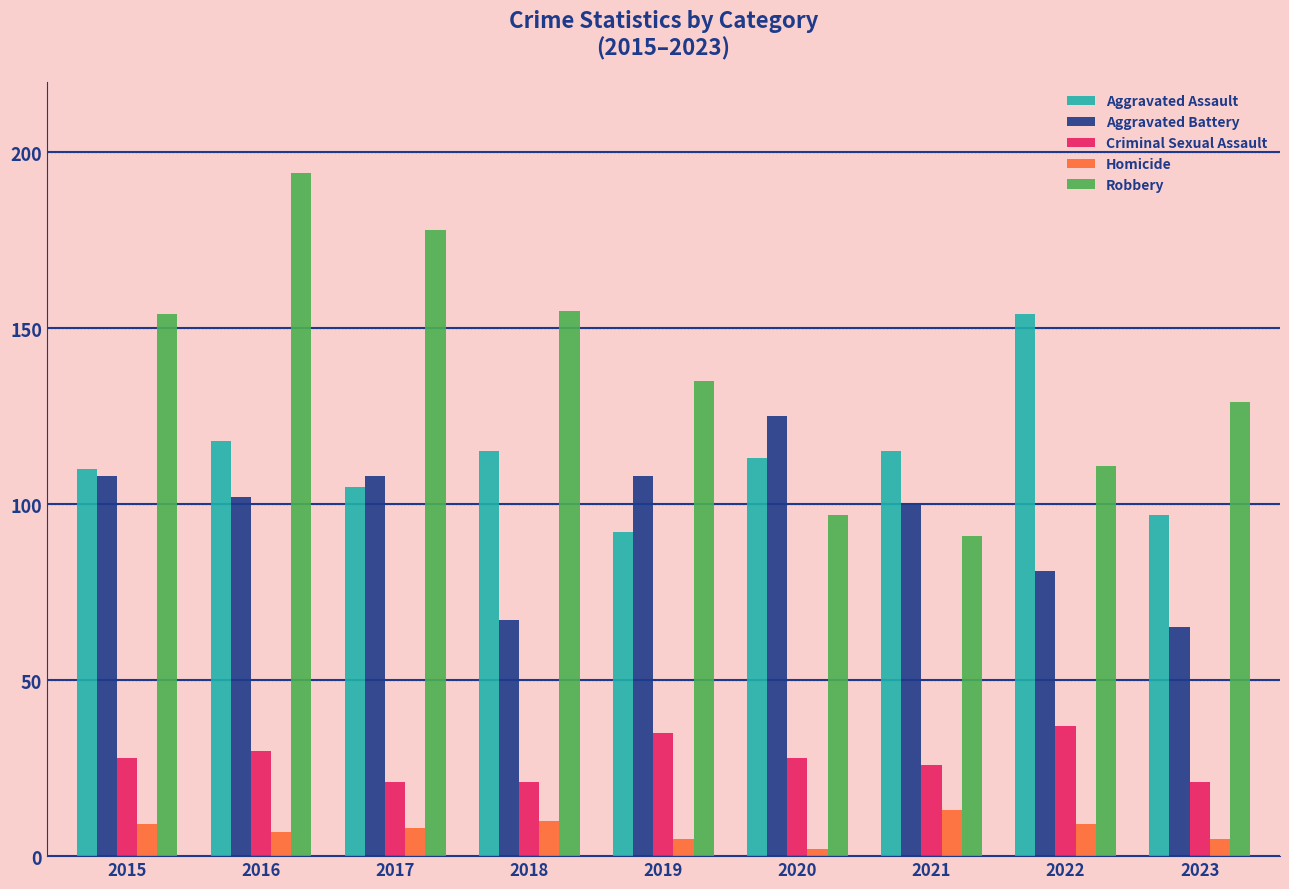

The value of Criminal Sexual Assault at 2019 is 35. True or false?

True